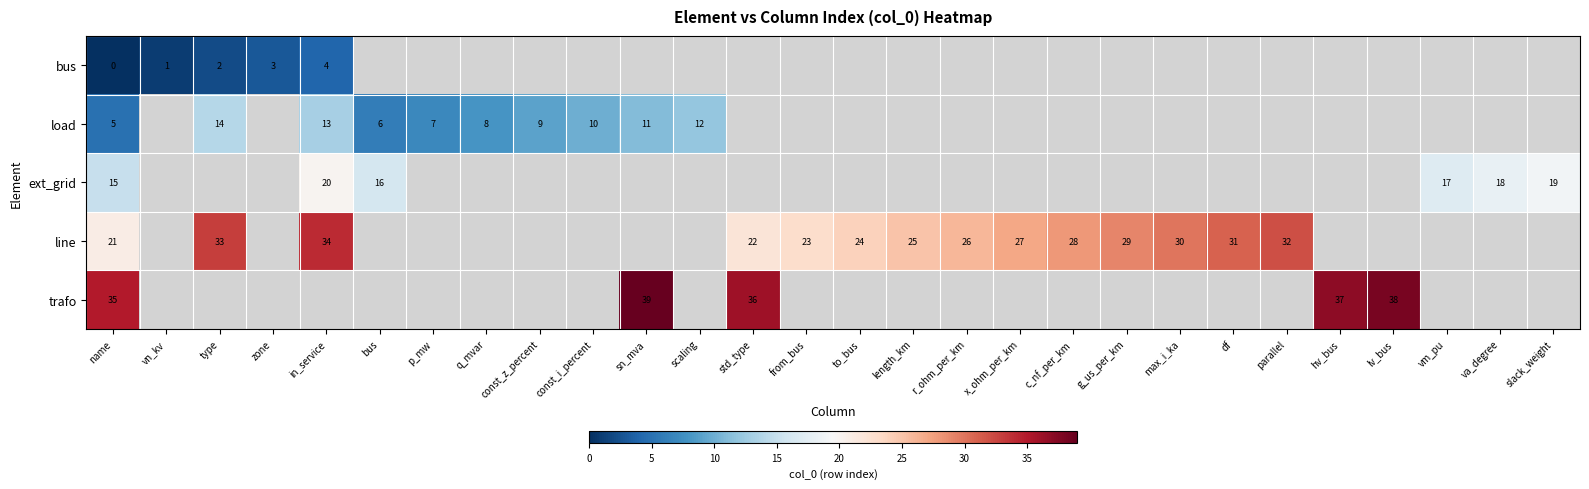

The bus series shows 3 at type. True or false?

False